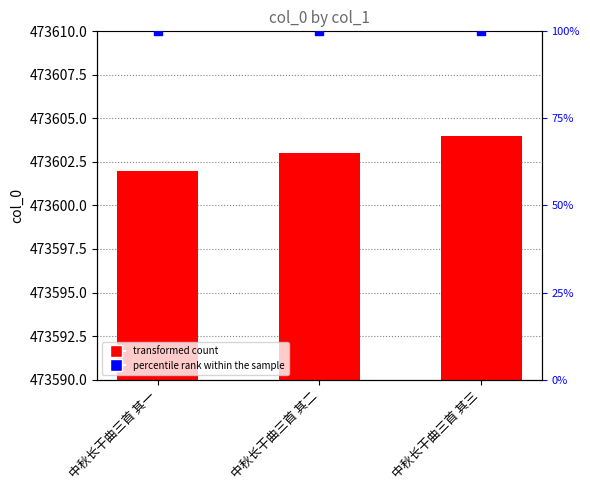

Which series contains the lowest Y value?

percentile rank within the sample